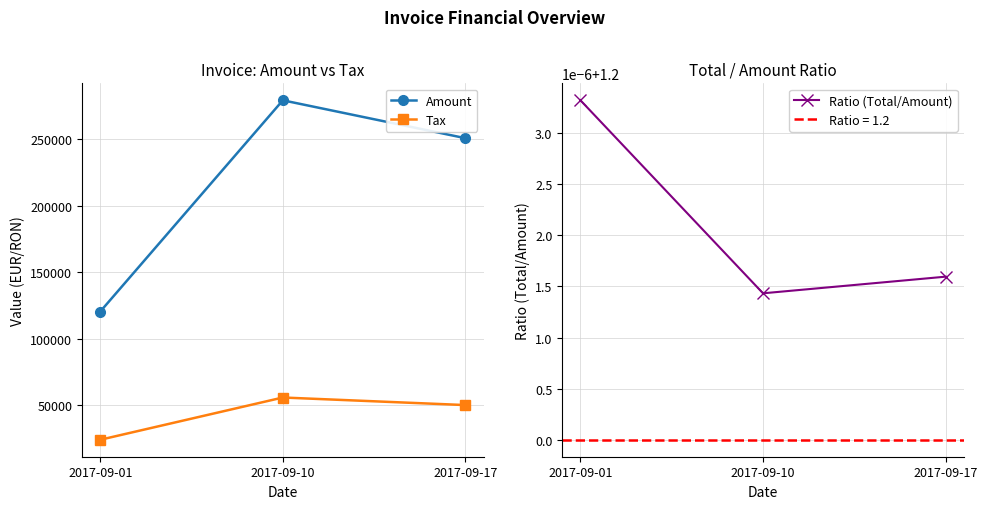

Between 2017-09-10 and 2017-09-17, which series saw the biggest shift?

Amount